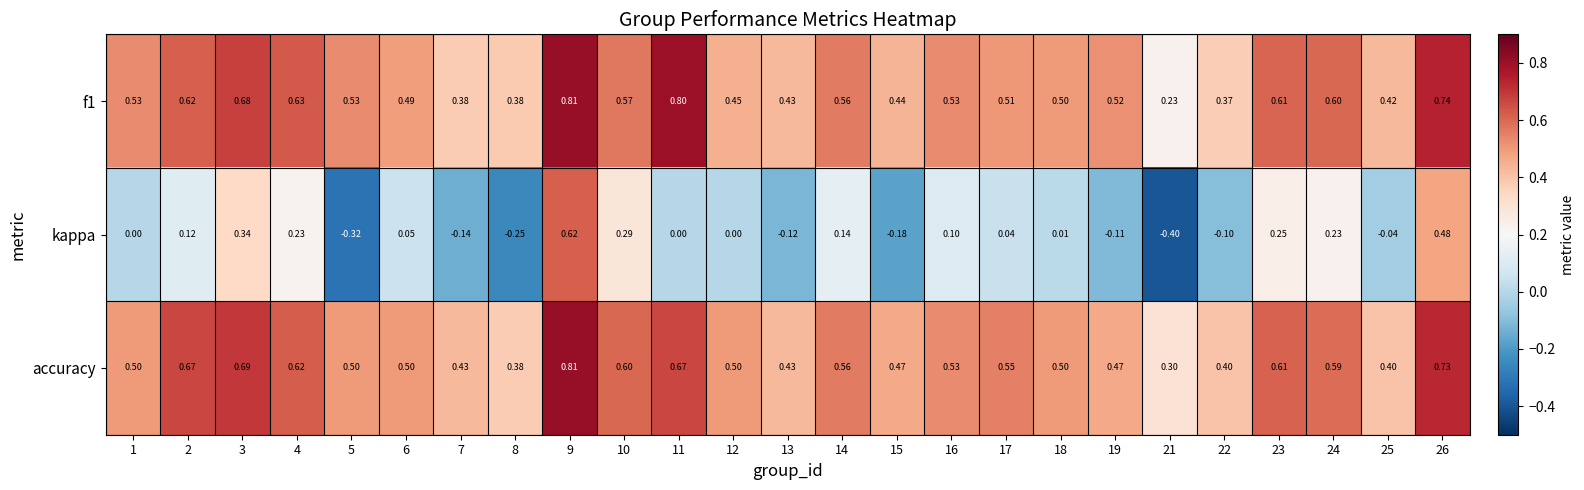

What is the total value across all series at 14?

1.3